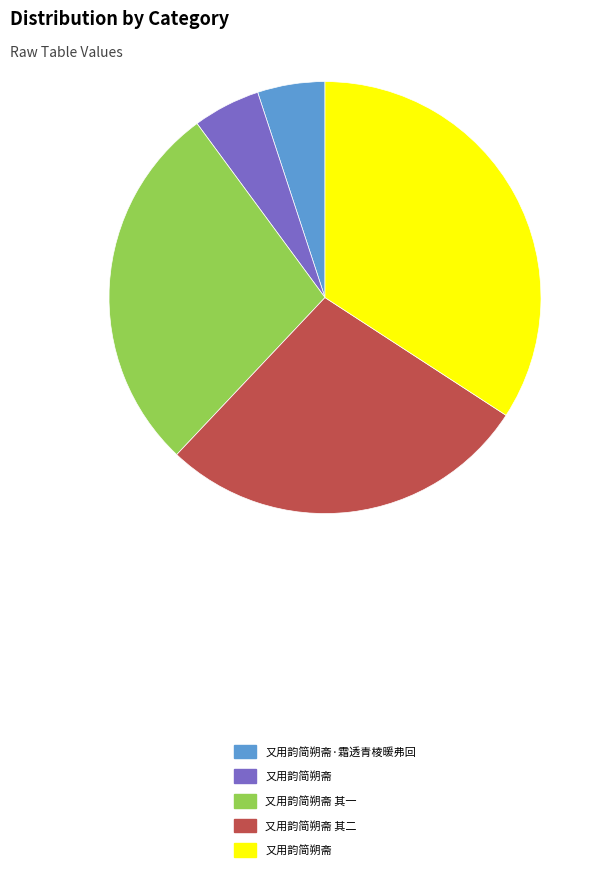

Does any single category account for the majority?

No